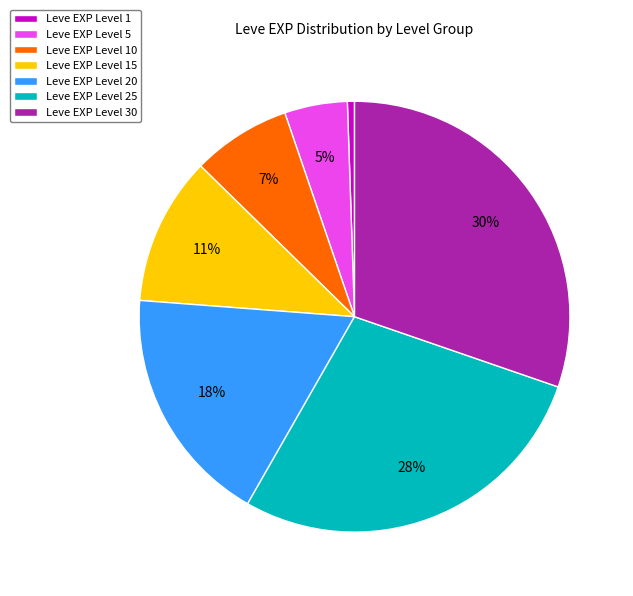

Which has a higher value, Leve EXP Level 5 or Leve EXP Level 30?

Leve EXP Level 30